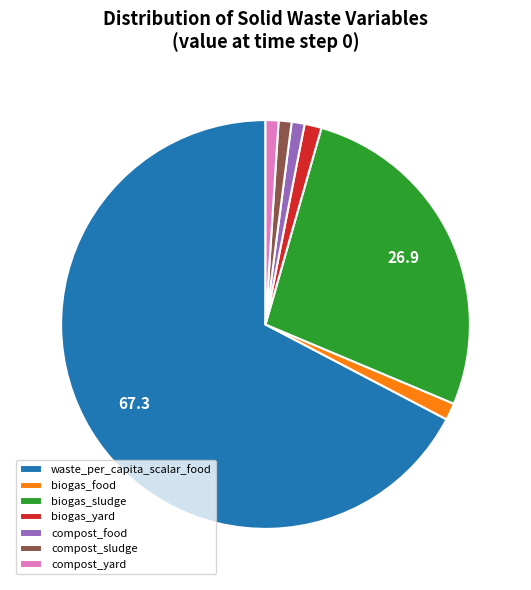

True or false: biogas_yard accounts for 15% of the total.

False